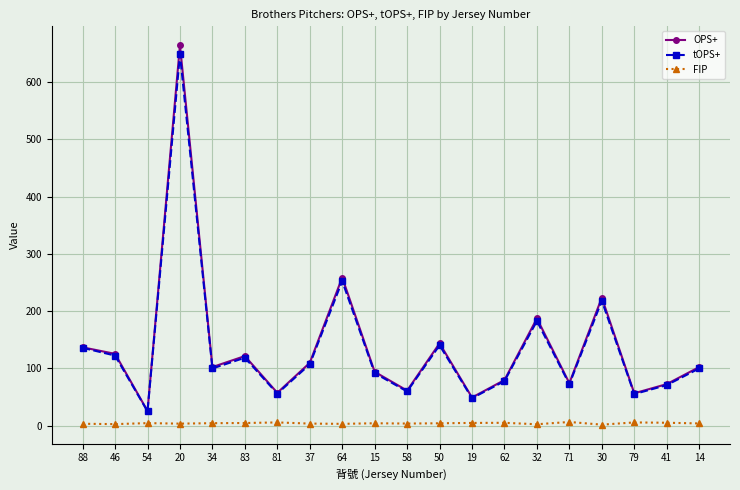

List the series in order of their peak value, highest first.

OPS+, tOPS+, FIP